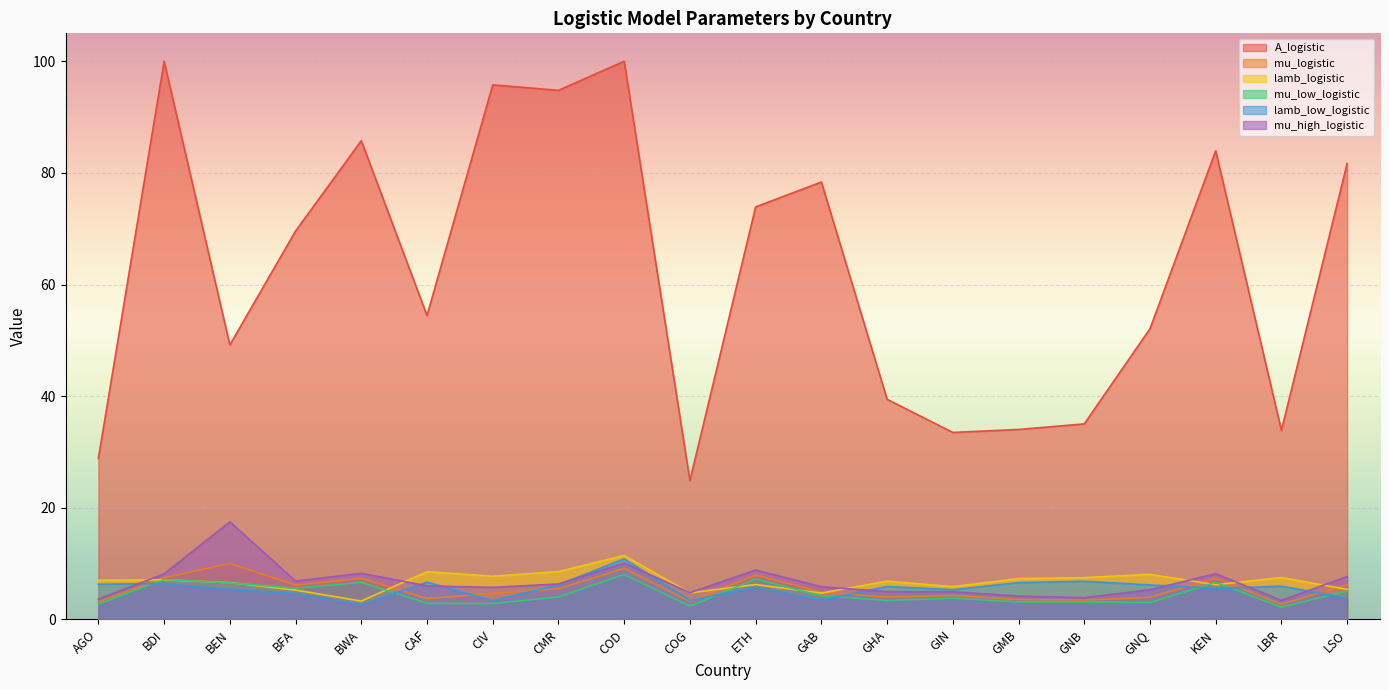

What is the minimum value for mu_high_logistic?

3.4